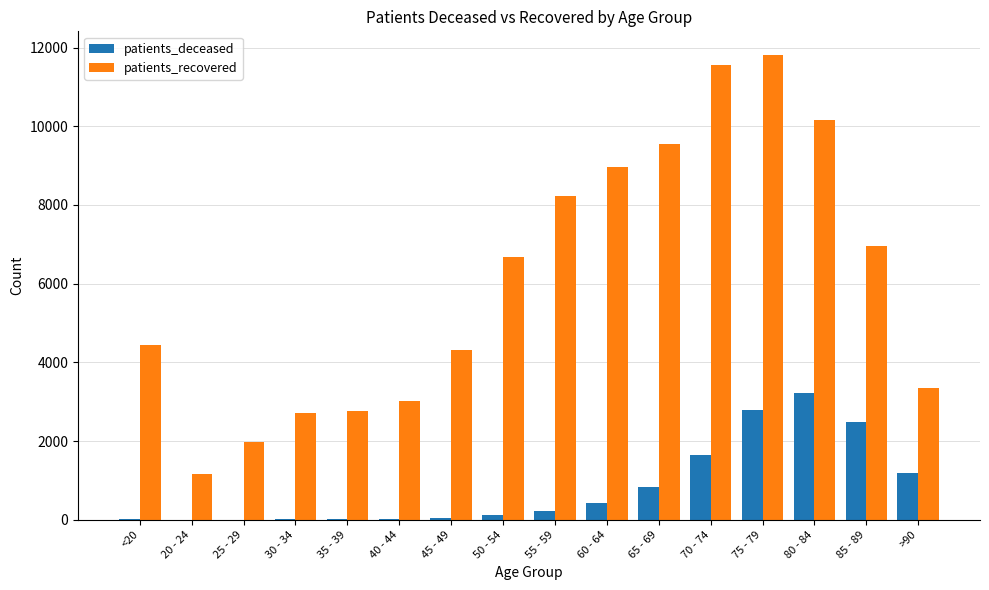

How many distinct data groups are displayed?

2